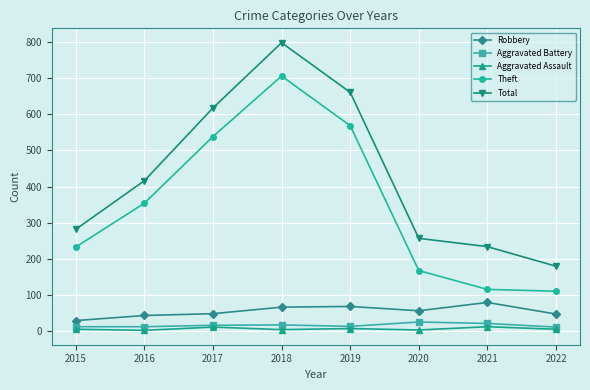

At which category does the chart reach its peak across all series?

2018